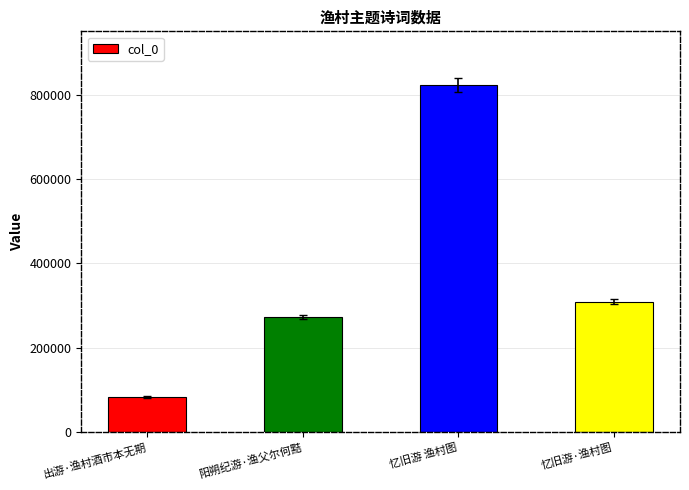

How many data points are less than 309032?

2